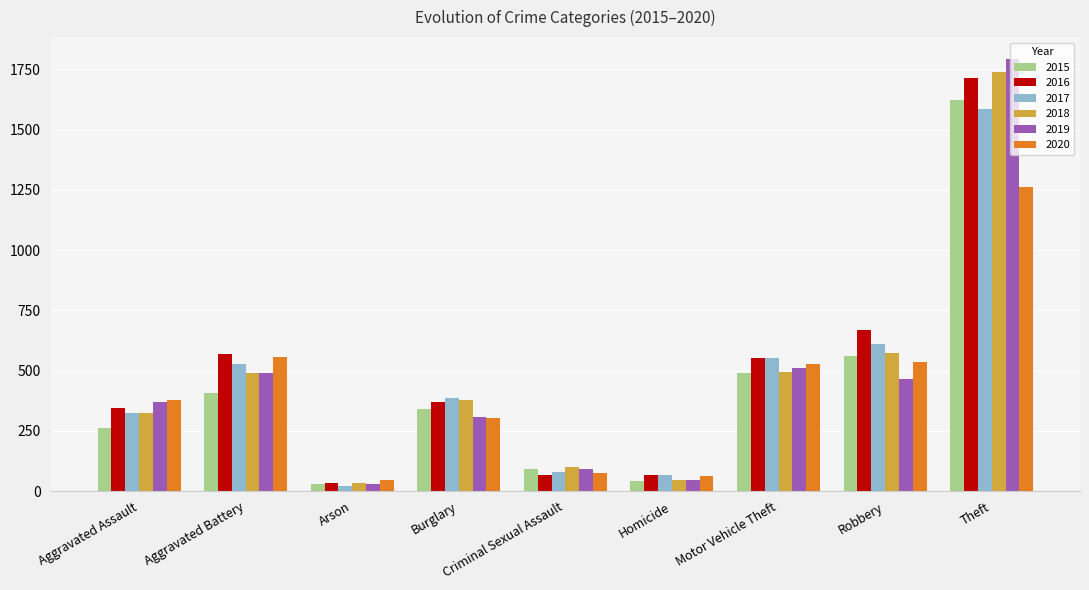

At which category is the sum across all series the highest?

Theft